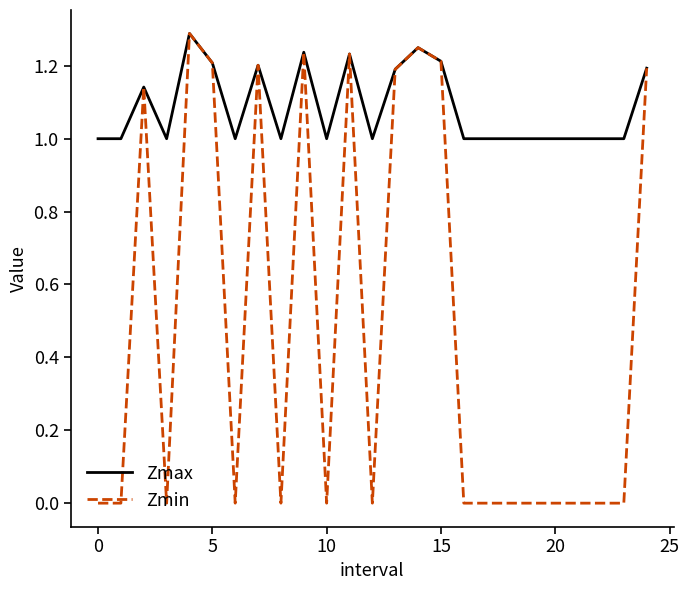

List the series in order of their overall mean, lowest first.

Zmin, Zmax